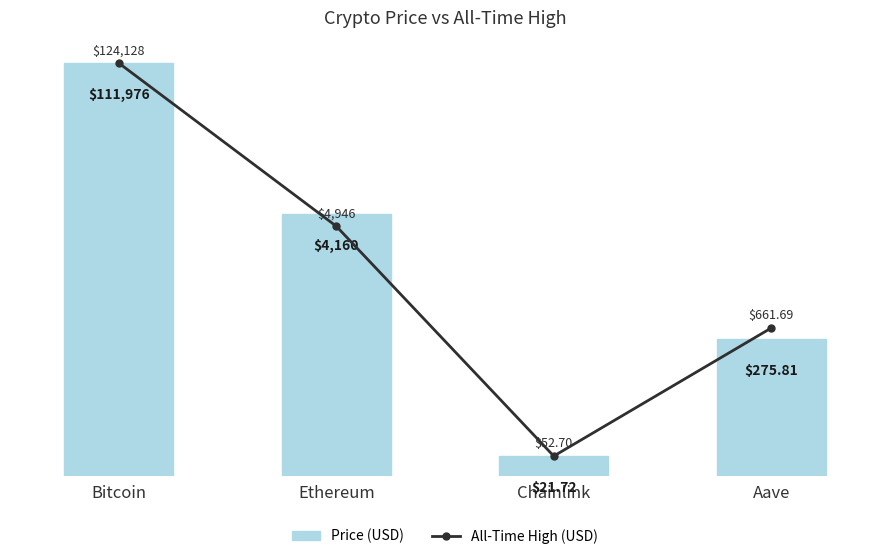

True or false: All-Time High (USD) has a value of 4946.1 at Ethereum.

True